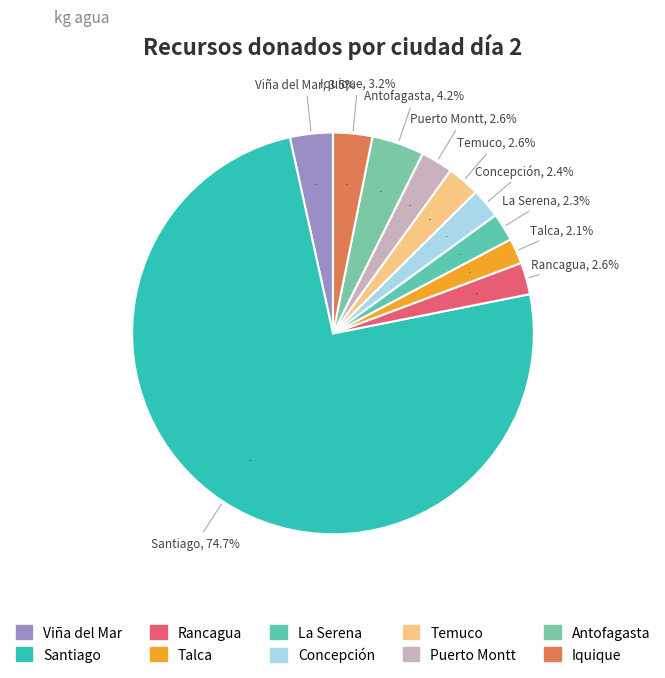

Which slice represents more than half of the pie?

Santiago